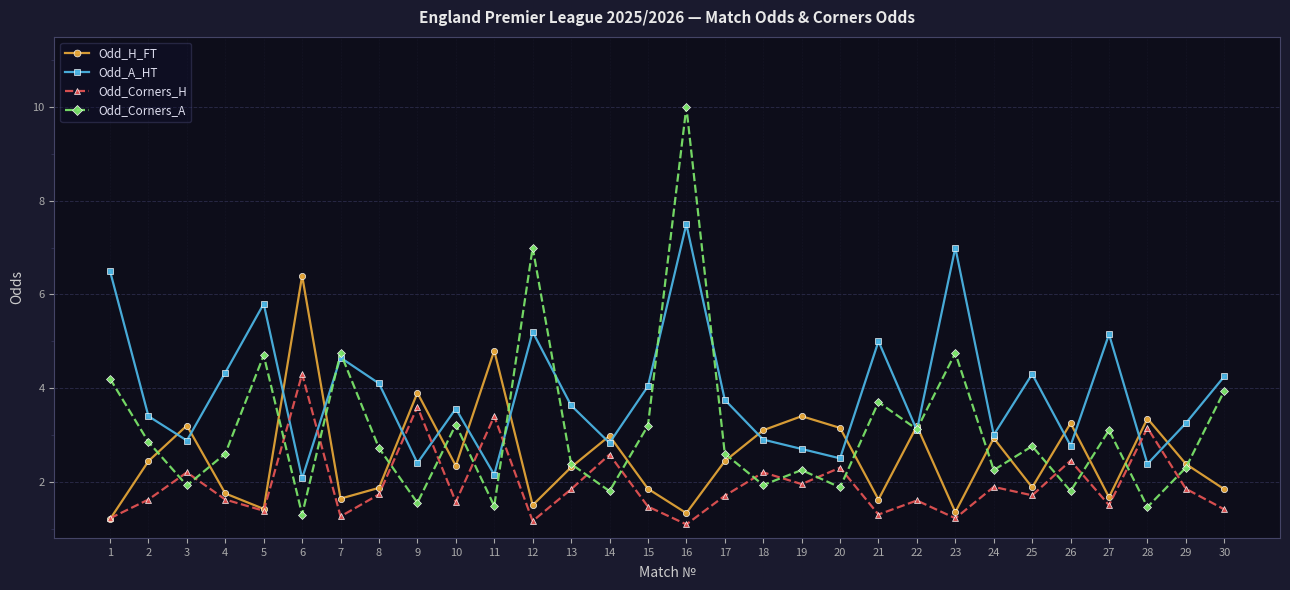

Rank the series by their maximum value, from lowest to highest.

Odd_Corners_H, Odd_H_FT, Odd_A_HT, Odd_Corners_A